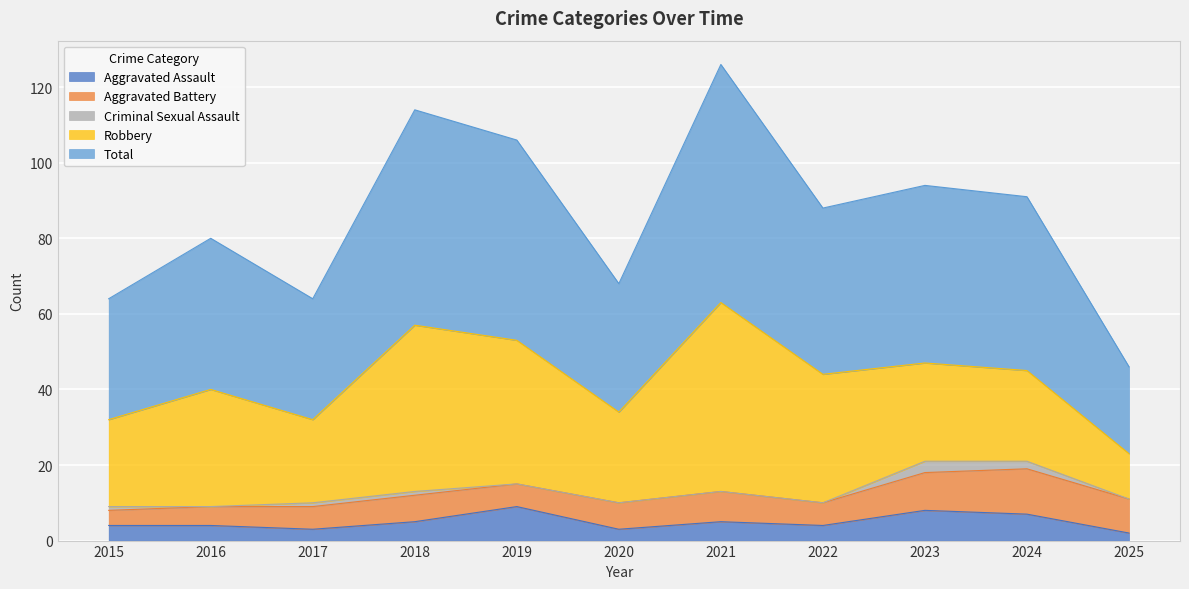

What is the difference between the Total values at 2017 and 2023?

15